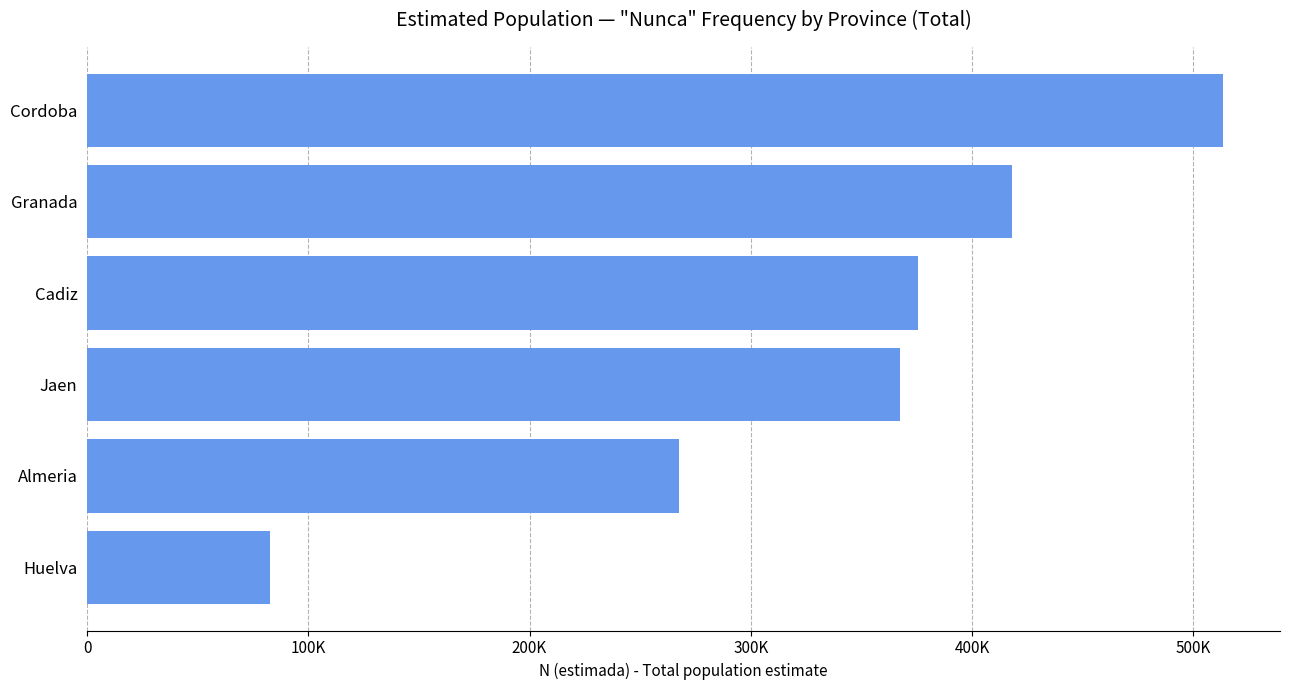

Are the bars horizontal?

Yes